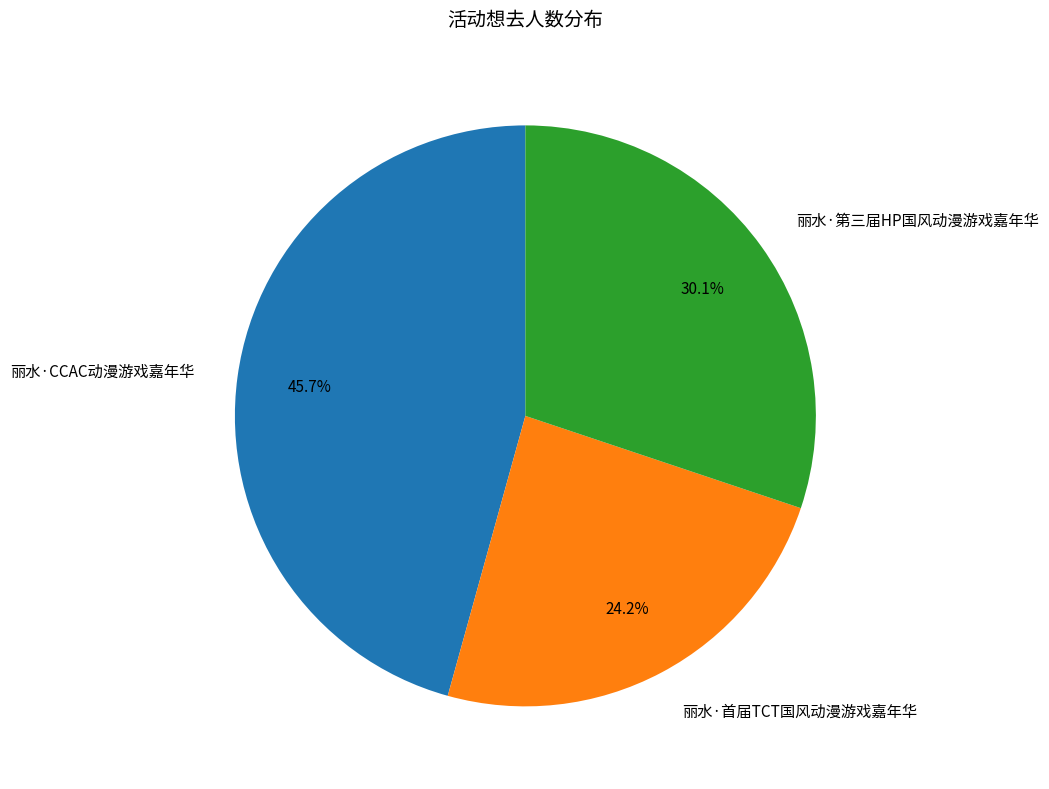

What is the largest slice in the pie chart?

丽水·CCAC动漫游戏嘉年华